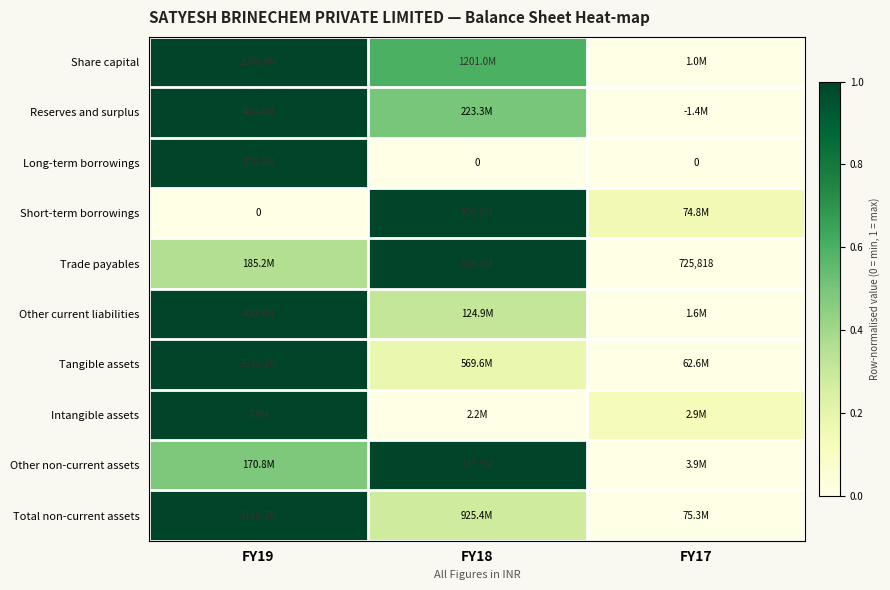

Is it true that Other non-current assets equals 0.5 at FY19?

True